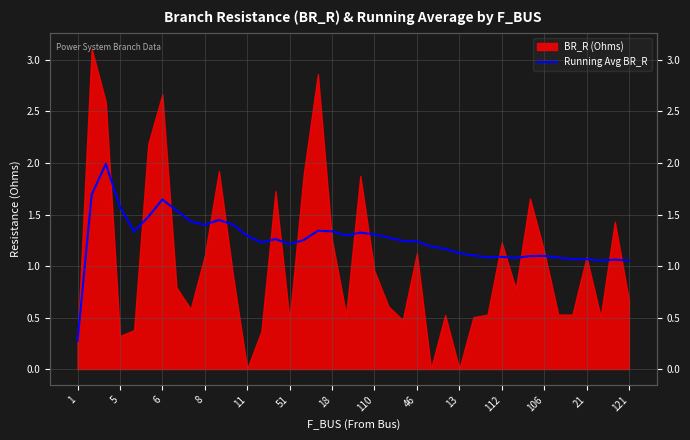

Between 6 and 8, which is larger?

6